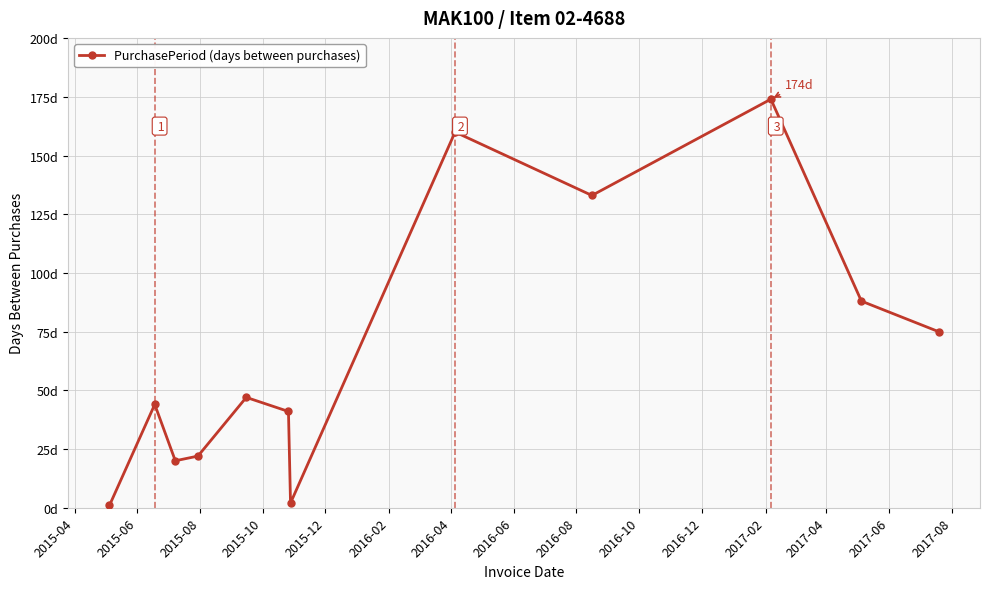

Is this an area chart (filled region under the line)?

No